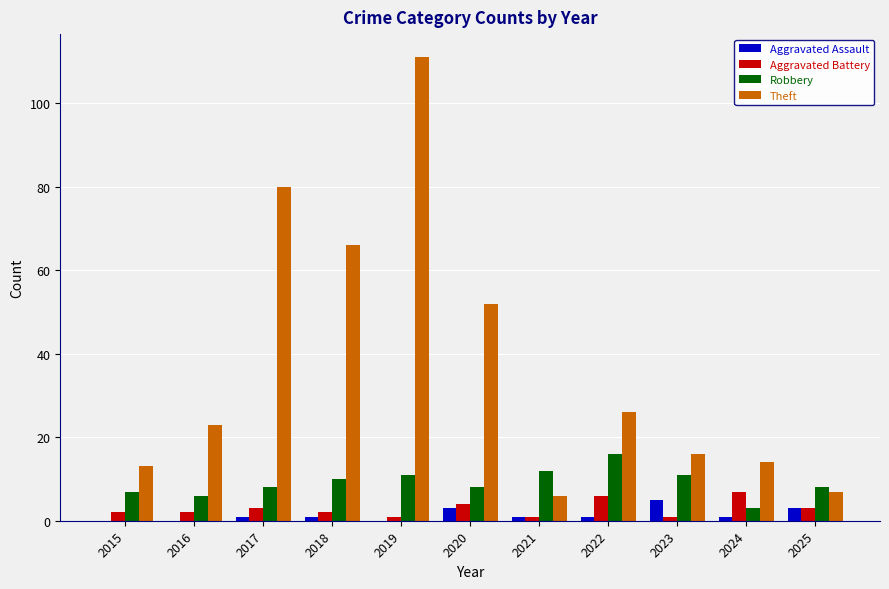

Which series has the widest spread of values?

Theft